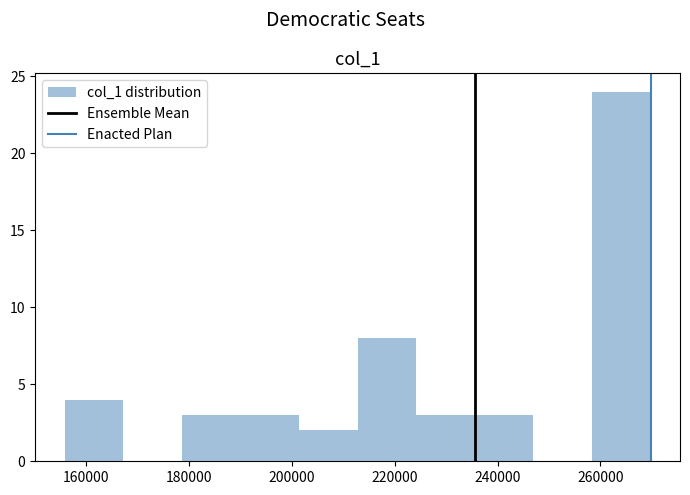

Reading left to right, transcribe this chart: for each bar, give the range it covers on the x-axis and its height. Neither the bar edges nor the heights are printed on the chart, so give them approximately, as read against the axes.

156000 to 168000: 4
168000 to 178000: 0
178000 to 190000: 3
190000 to 202000: 3
202000 to 212000: 2
212000 to 224000: 8
224000 to 236000: 3
236000 to 246000: 3
246000 to 258000: 0
258000 to 270000: 24